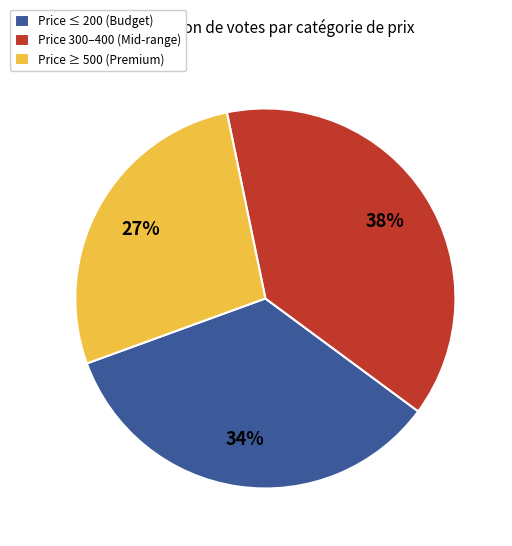

Which category has the biggest portion of the pie?

Price 300–400 (Mid-range)